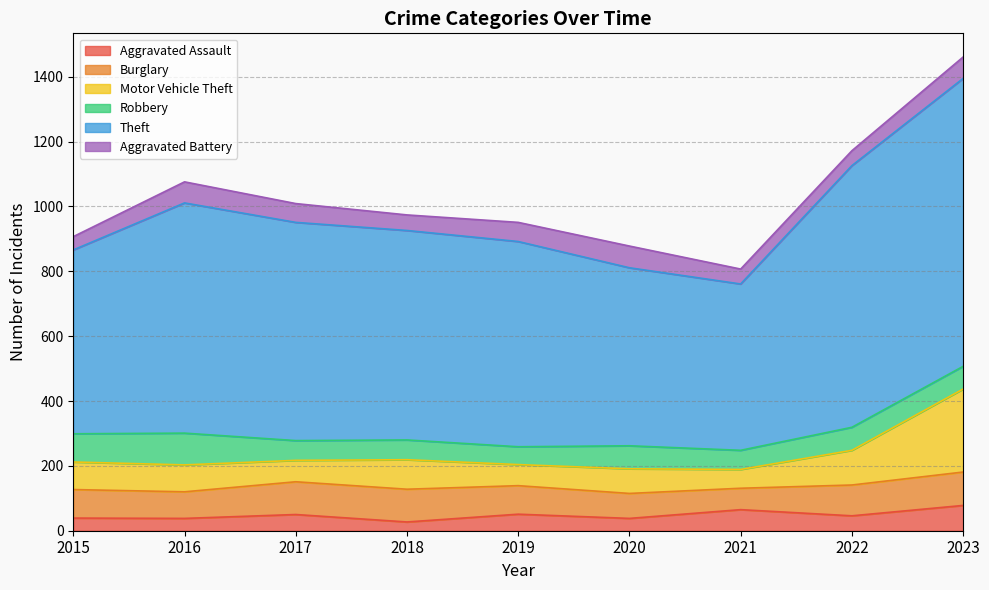

Is it true that Aggravated Battery equals 46 at 2022?

True